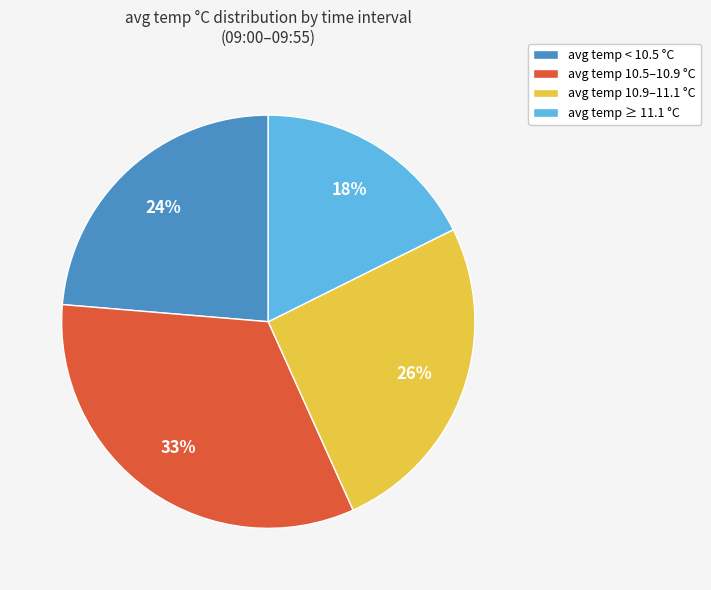

What is the ratio of the value at avg temp 10.5–10.9 °C to the value at avg temp < 10.5 °C?

1.4